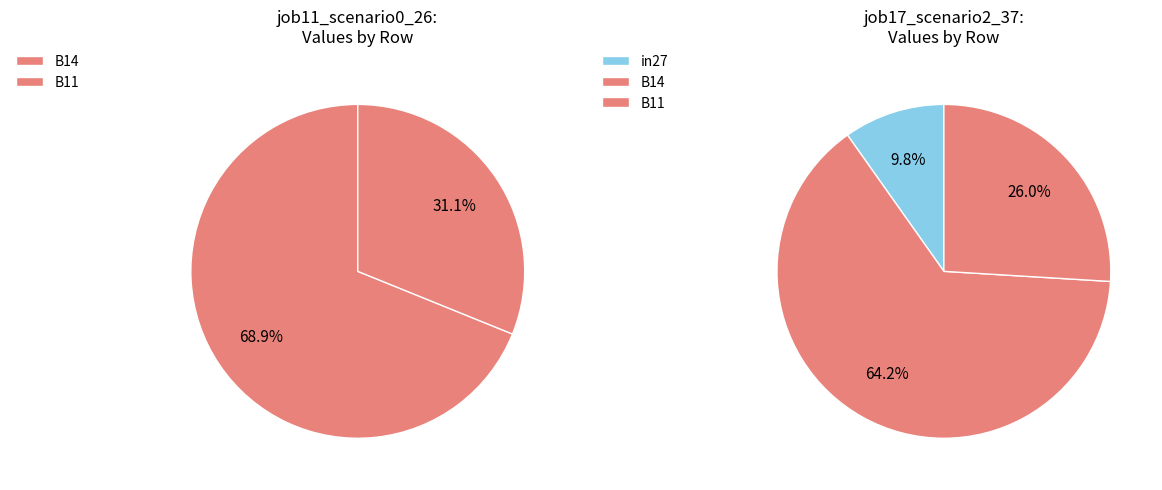

To the nearest percent, what is the combined percentage of B14 and in27?

74%